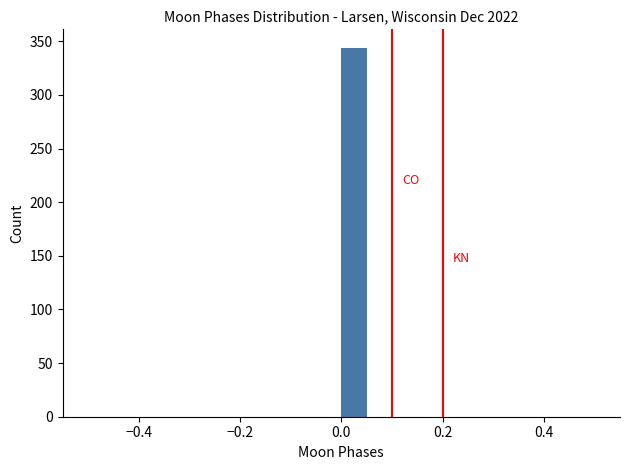

Around what value on the x-axis is the tallest bar? Give the approximate position of its centre, as read against the axis.

0.02